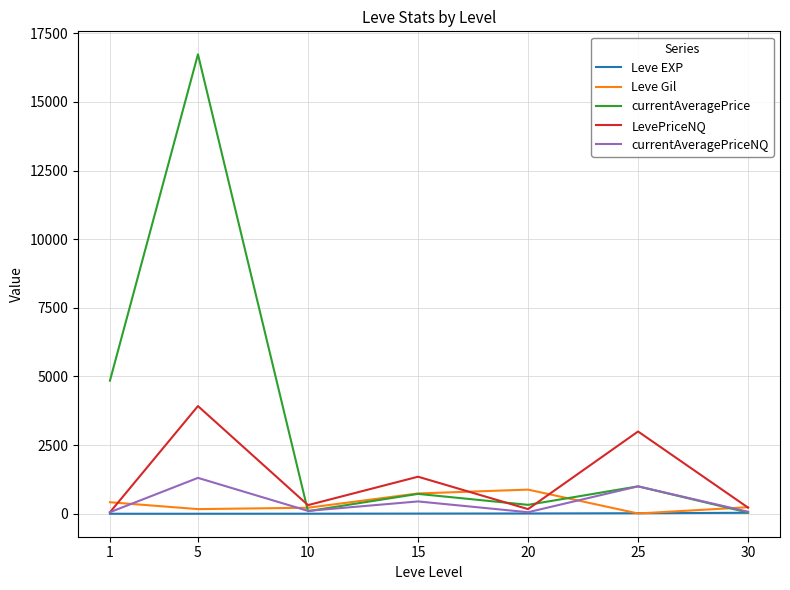

True or false: currentAveragePrice has more than 0 points higher than both neighbors.

True